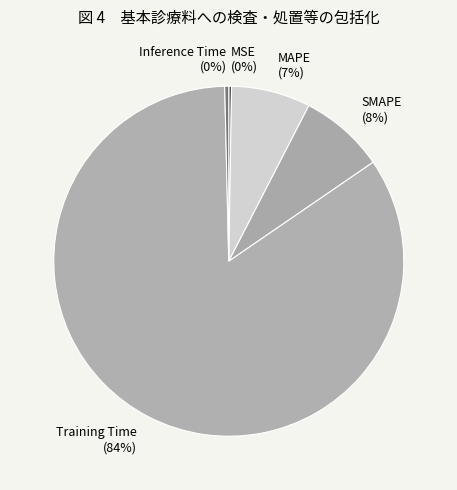

Which category accounts for the majority?

Training Time